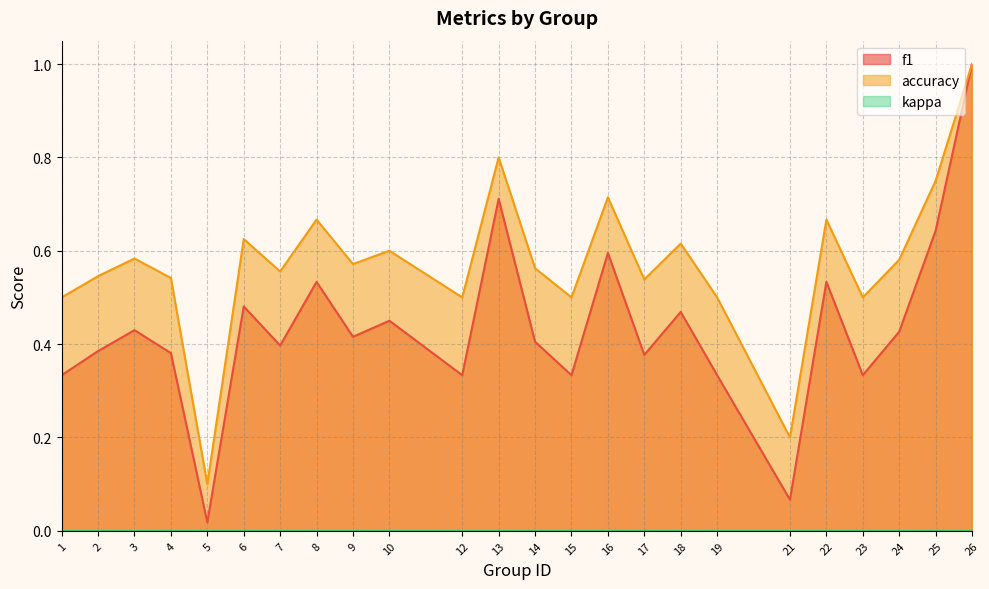

Where is accuracy nearest to the value 0?

5